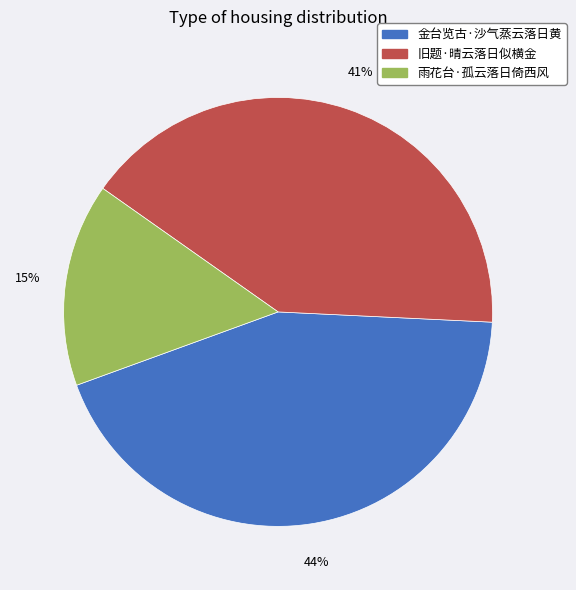

Rank the categories by value from lowest to highest.

雨花台·孤云落日倚西风, 旧题·晴云落日似横金, 金台览古·沙气蒸云落日黄